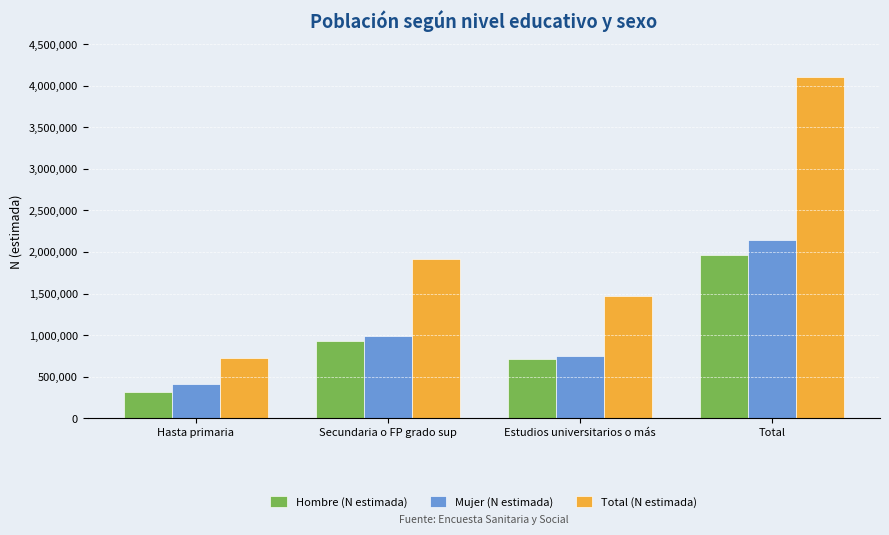

Is it true that Hombre (N estimada) equals 712506 at Estudios universitarios o más?

True